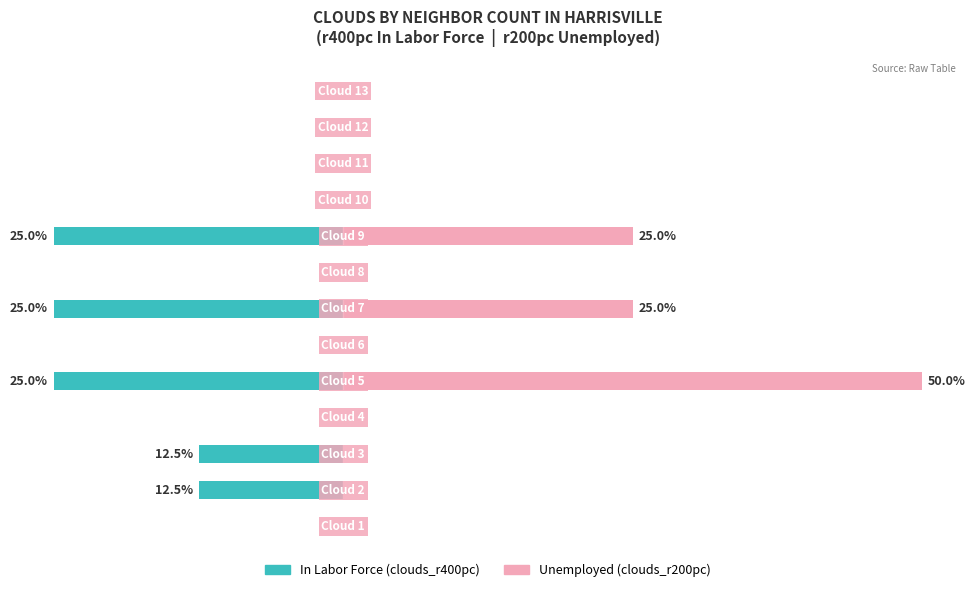

Rank the series by their maximum value, from lowest to highest.

In Labor Force, Unemployed